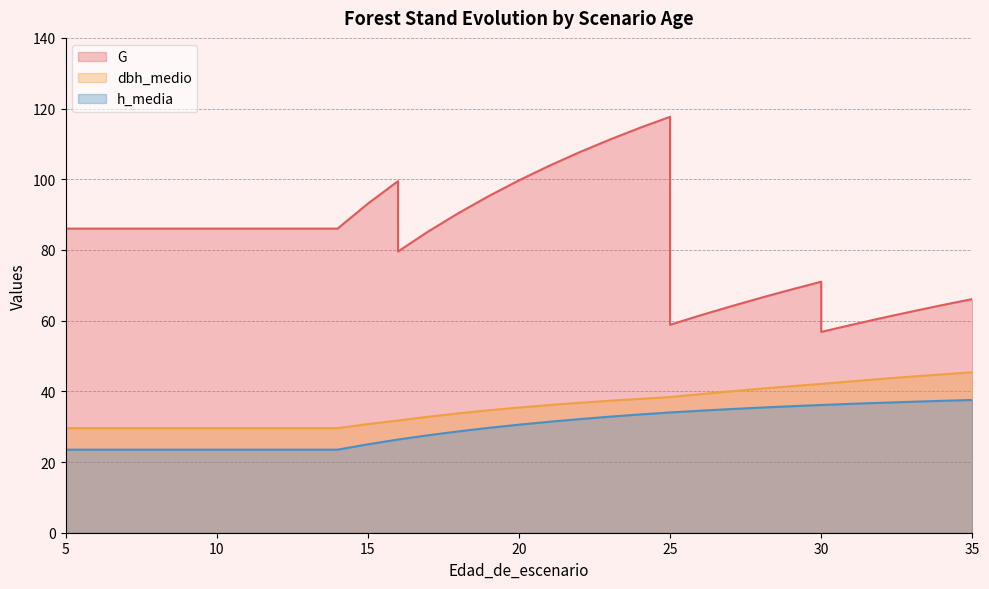

What is the difference between the second highest and minimum values in the dbh_medio series?

15.2